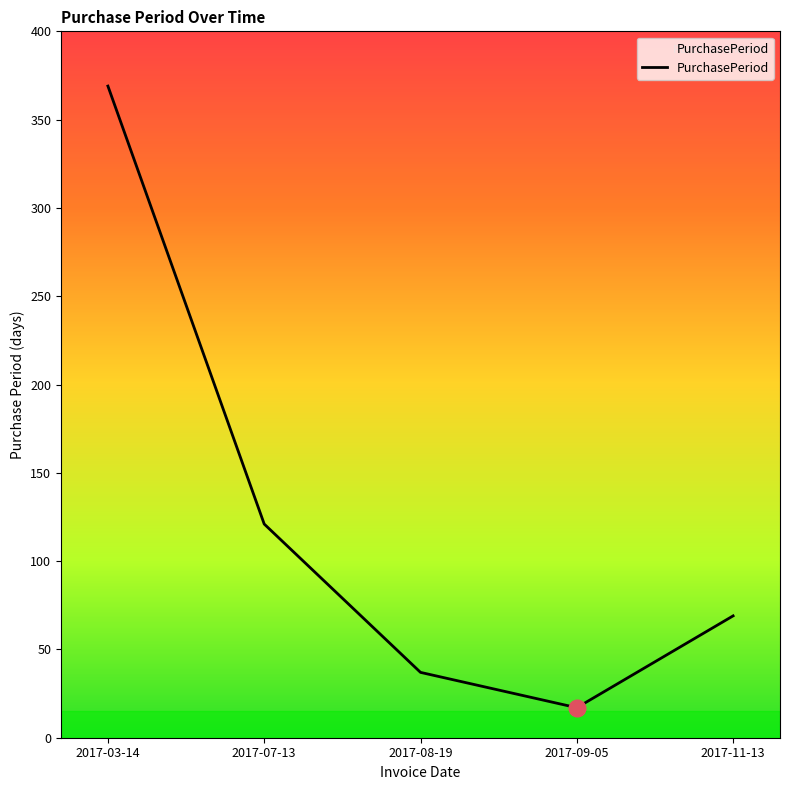

What value does the data have at 2017-03-14, to the nearest 10?

370